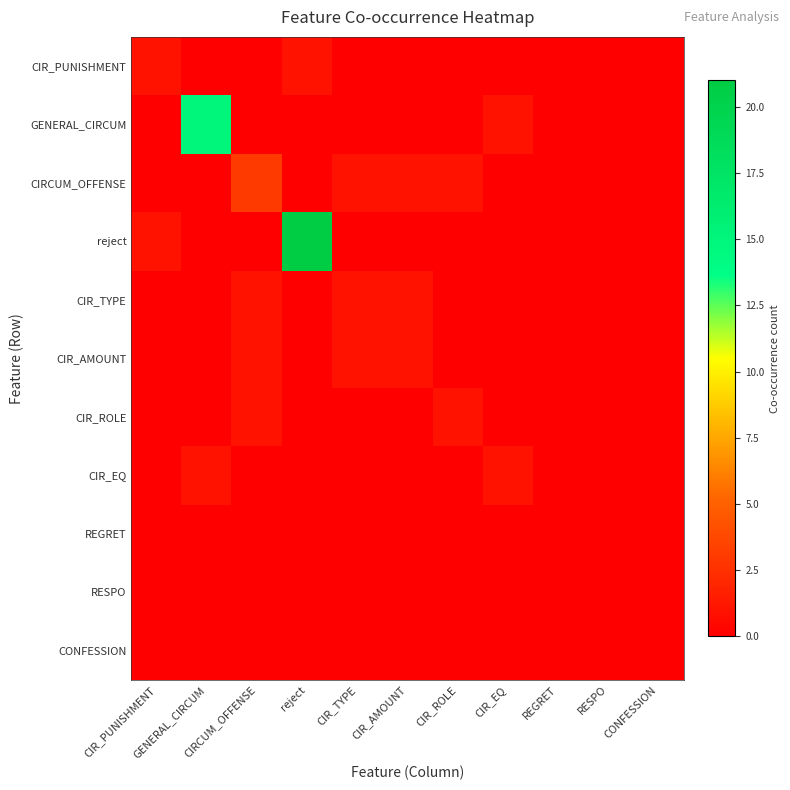

Reading left to right, list all the values displayed in this chart.

CIR_PUNISHMENT: CIR_PUNISHMENT=1	GENERAL_CIRCUM=0	CIRCUM_OFFENSE=0	reject=1	CIR_TYPE=0	CIR_AMOUNT=0	CIR_ROLE=0	CIR_EQ=0	REGRET=0	RESPO=0	CONFESSION=0
GENERAL_CIRCUM: CIR_PUNISHMENT=0	GENERAL_CIRCUM=15	CIRCUM_OFFENSE=0	reject=0	CIR_TYPE=0	CIR_AMOUNT=0	CIR_ROLE=0	CIR_EQ=1	REGRET=0	RESPO=0	CONFESSION=0
CIRCUM_OFFENSE: CIR_PUNISHMENT=0	GENERAL_CIRCUM=0	CIRCUM_OFFENSE=3	reject=0	CIR_TYPE=1	CIR_AMOUNT=1	CIR_ROLE=1	CIR_EQ=0	REGRET=0	RESPO=0	CONFESSION=0
reject: CIR_PUNISHMENT=1	GENERAL_CIRCUM=0	CIRCUM_OFFENSE=0	reject=21	CIR_TYPE=0	CIR_AMOUNT=0	CIR_ROLE=0	CIR_EQ=0	REGRET=0	RESPO=0	CONFESSION=0
CIR_TYPE: CIR_PUNISHMENT=0	GENERAL_CIRCUM=0	CIRCUM_OFFENSE=1	reject=0	CIR_TYPE=1	CIR_AMOUNT=1	CIR_ROLE=0	CIR_EQ=0	REGRET=0	RESPO=0	CONFESSION=0
CIR_AMOUNT: CIR_PUNISHMENT=0	GENERAL_CIRCUM=0	CIRCUM_OFFENSE=1	reject=0	CIR_TYPE=1	CIR_AMOUNT=1	CIR_ROLE=0	CIR_EQ=0	REGRET=0	RESPO=0	CONFESSION=0
CIR_ROLE: CIR_PUNISHMENT=0	GENERAL_CIRCUM=0	CIRCUM_OFFENSE=1	reject=0	CIR_TYPE=0	CIR_AMOUNT=0	CIR_ROLE=1	CIR_EQ=0	REGRET=0	RESPO=0	CONFESSION=0
CIR_EQ: CIR_PUNISHMENT=0	GENERAL_CIRCUM=1	CIRCUM_OFFENSE=0	reject=0	CIR_TYPE=0	CIR_AMOUNT=0	CIR_ROLE=0	CIR_EQ=1	REGRET=0	RESPO=0	CONFESSION=0
REGRET: CIR_PUNISHMENT=0	GENERAL_CIRCUM=0	CIRCUM_OFFENSE=0	reject=0	CIR_TYPE=0	CIR_AMOUNT=0	CIR_ROLE=0	CIR_EQ=0	REGRET=0	RESPO=0	CONFESSION=0
RESPO: CIR_PUNISHMENT=0	GENERAL_CIRCUM=0	CIRCUM_OFFENSE=0	reject=0	CIR_TYPE=0	CIR_AMOUNT=0	CIR_ROLE=0	CIR_EQ=0	REGRET=0	RESPO=0	CONFESSION=0
CONFESSION: CIR_PUNISHMENT=0	GENERAL_CIRCUM=0	CIRCUM_OFFENSE=0	reject=0	CIR_TYPE=0	CIR_AMOUNT=0	CIR_ROLE=0	CIR_EQ=0	REGRET=0	RESPO=0	CONFESSION=0